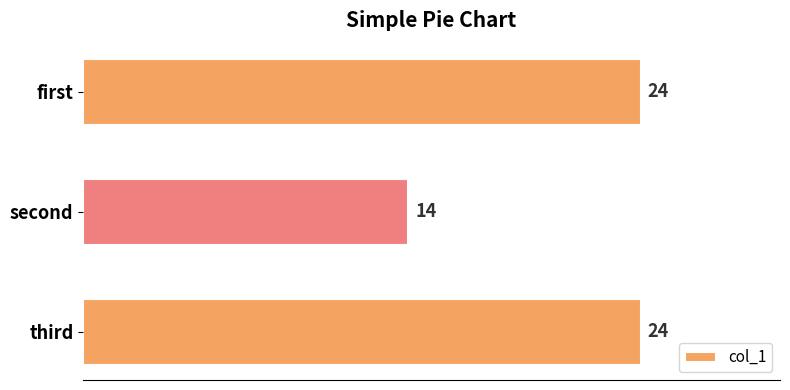

Is it true that the value at second is 14?

True